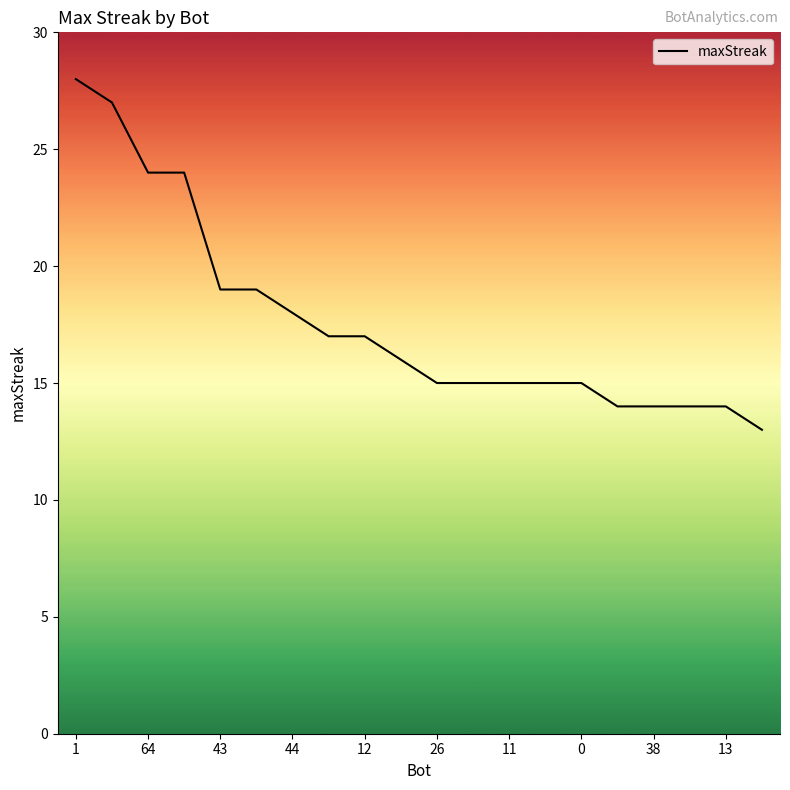

What is the smallest value displayed?

13